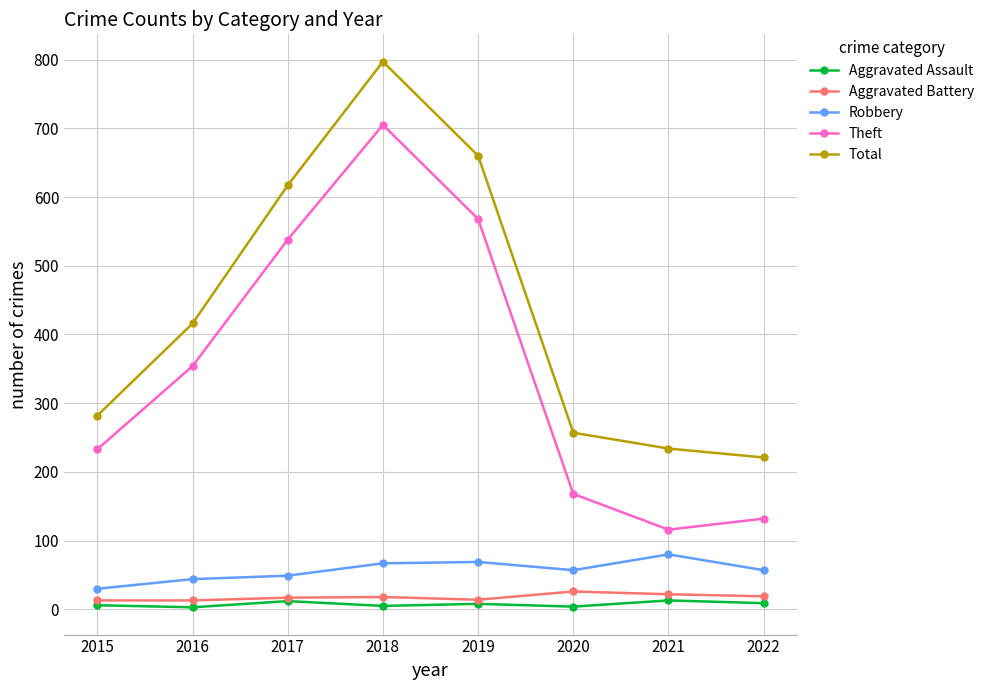

Rank the categories by Theft value from lowest to highest.

2021, 2022, 2020, 2015, 2016, 2017, 2019, 2018